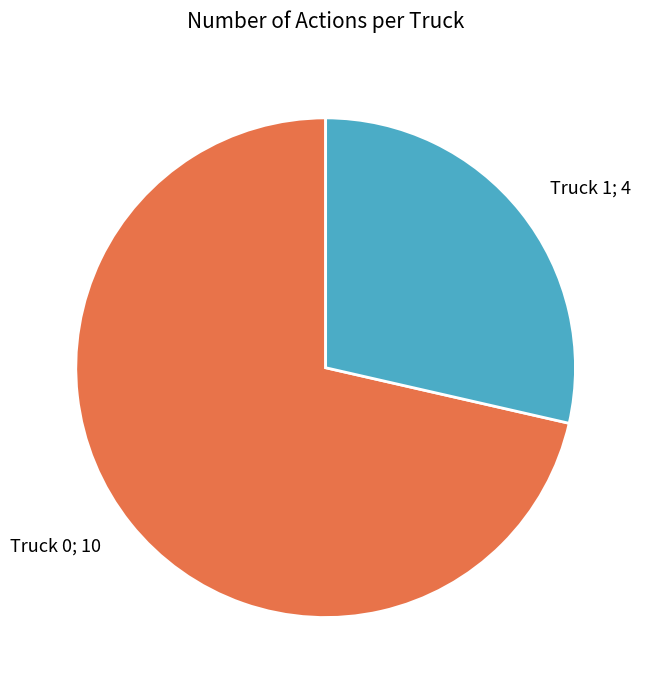

Is there a majority slice in this chart?

Yes